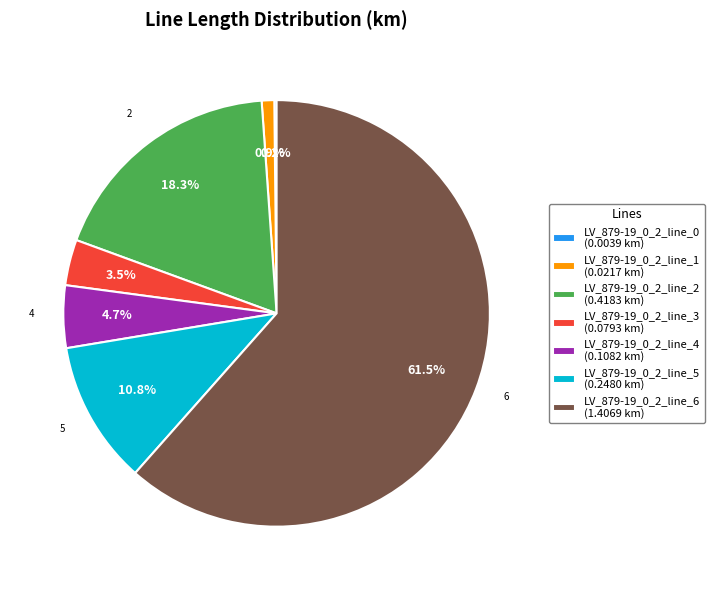

True or false: LV_879-19_0_2_line_4 accounts for 5% of the total.

True